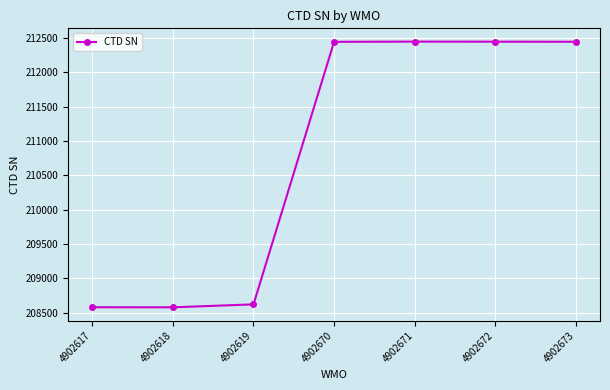

True or false: the data shows 344944 at 4902619.

False